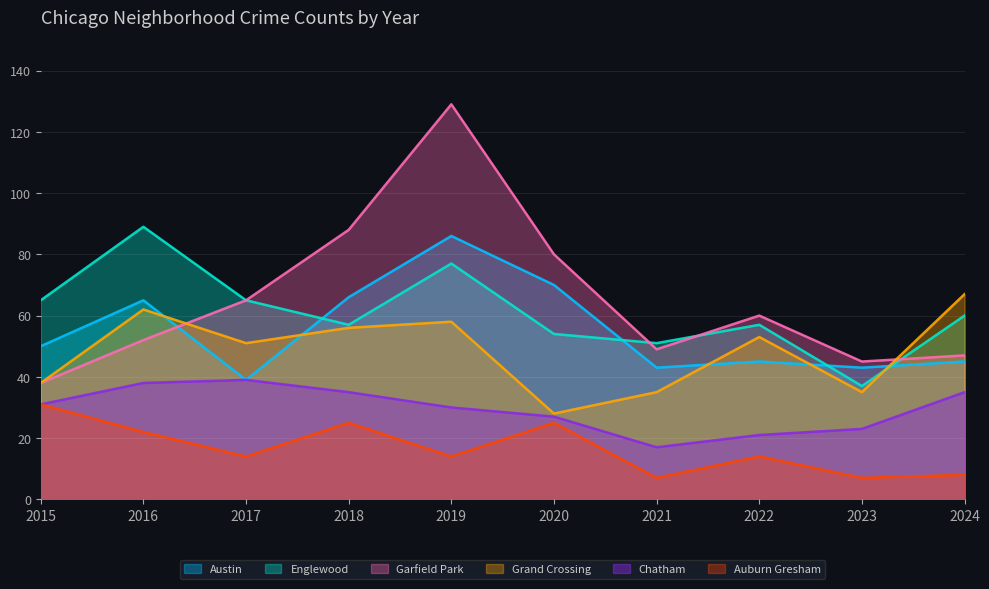

The Garfield Park series shows 155 at 2018. True or false?

False